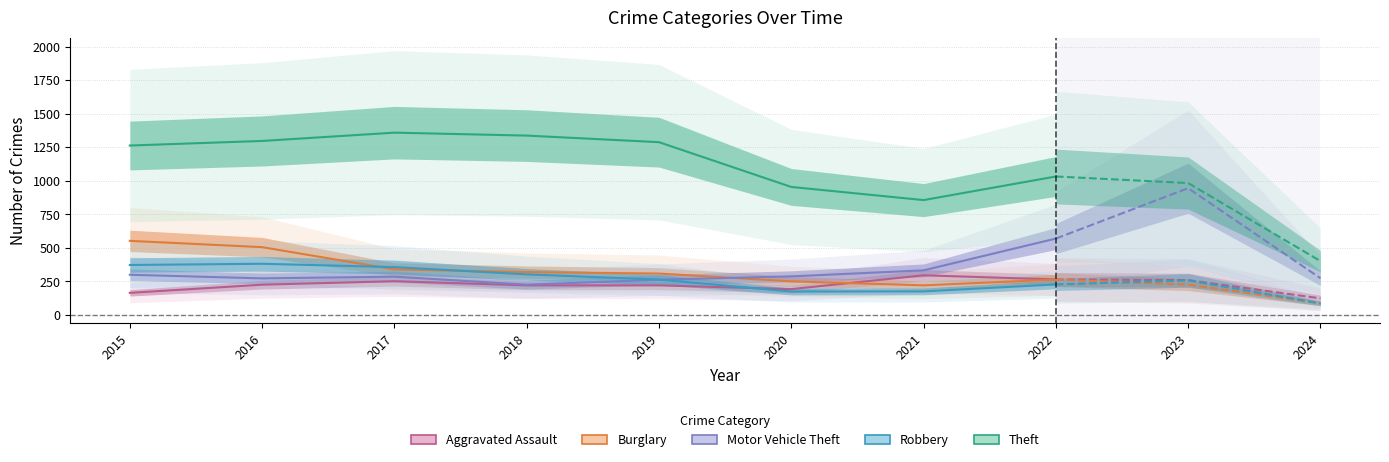

Which category has the highest value in the Robbery series?

2016